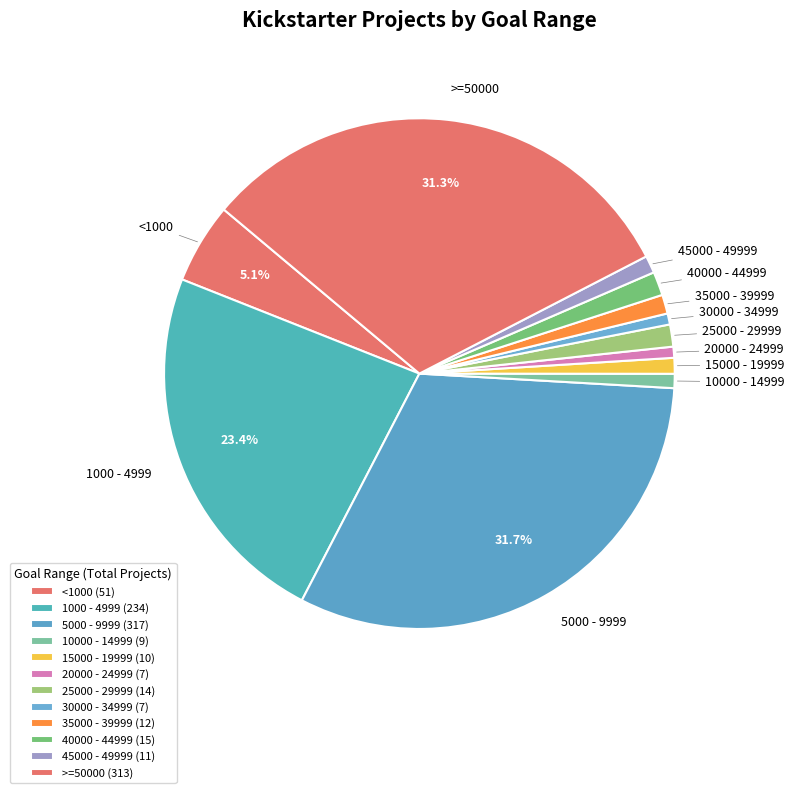

Is <1000 the majority of the pie?

No